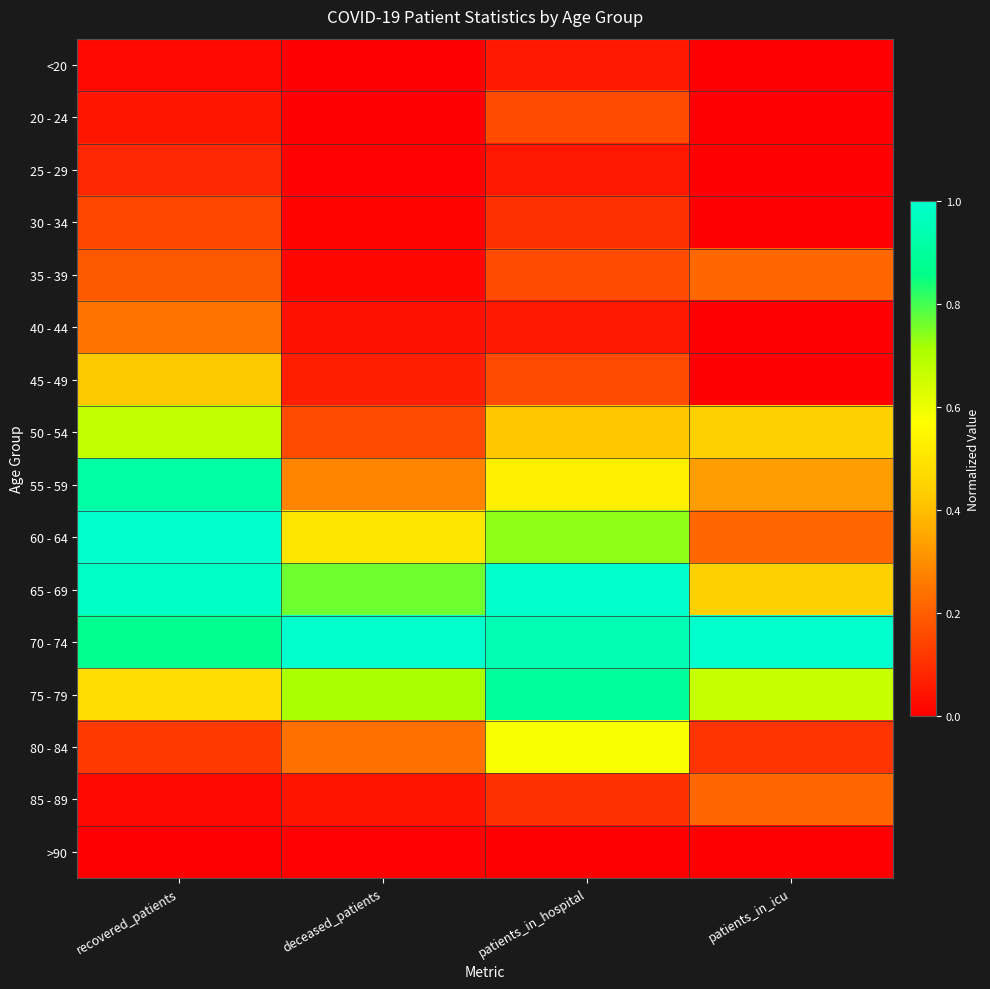

What is the total value across all series at patients_in_icu?

3.7